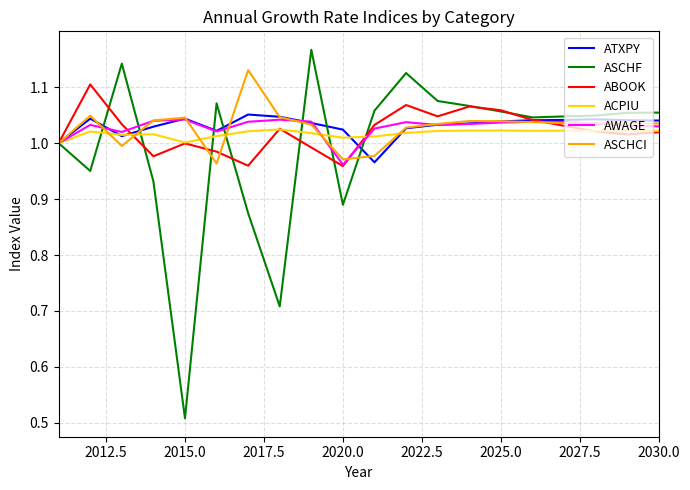

How many lines are shown in the chart?

6